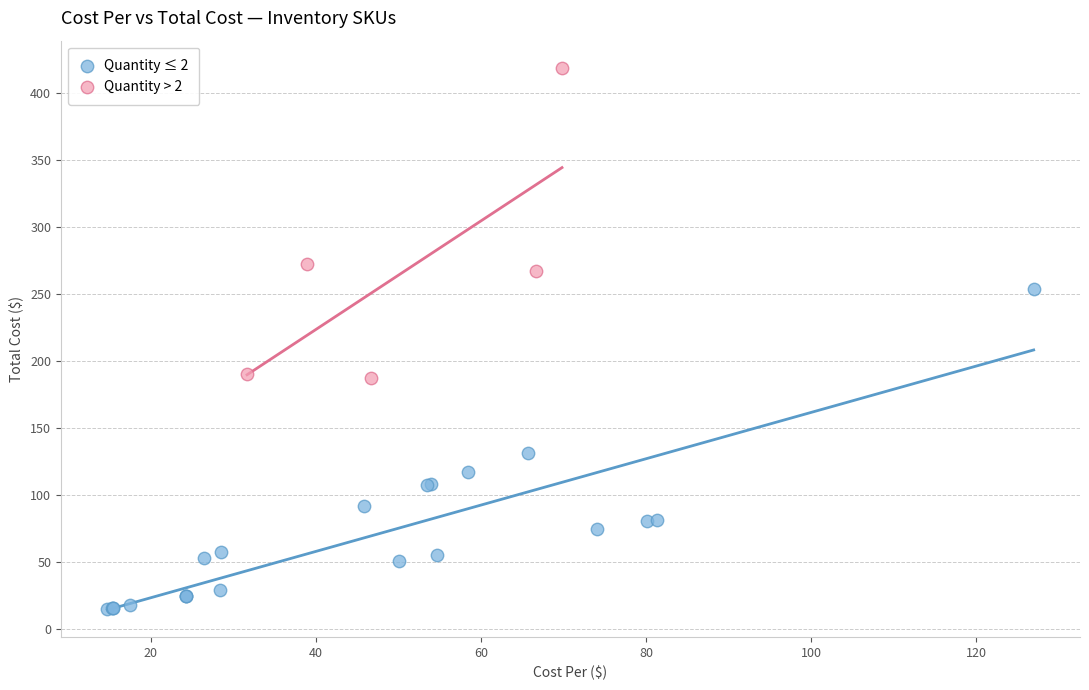

Which series has the widest spread of Y values?

Quantity ≤ 2